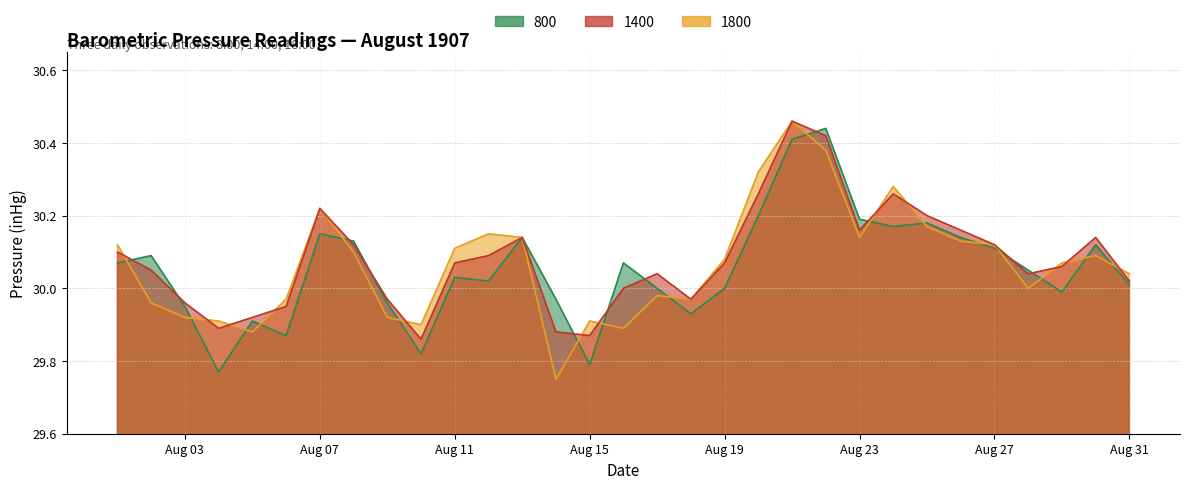

At which category is the sum across all series the highest?

1907-08-21